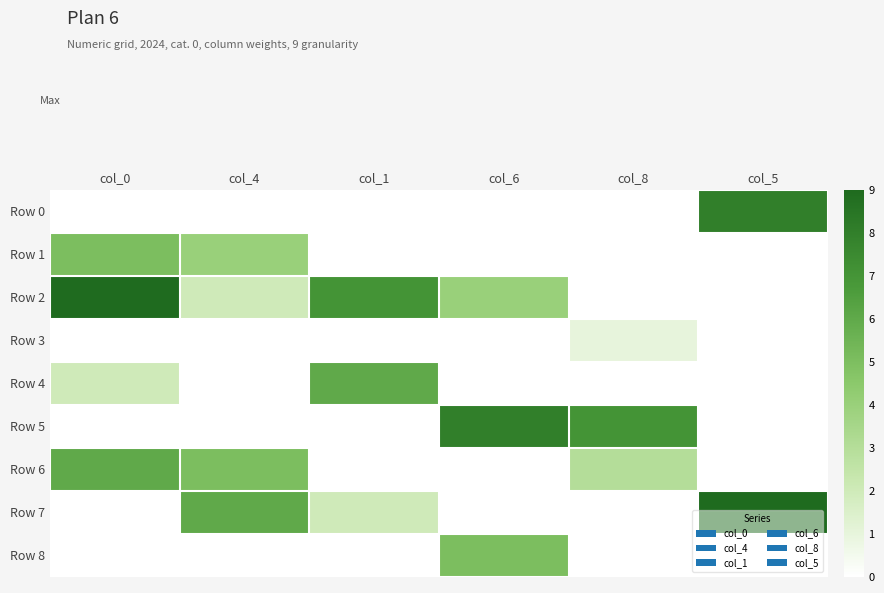

Reading left to right, list all the values displayed in this chart.

col_0: 0	5	9	0	2	0	6	0	0
col_4: 0	4	2	0	0	0	5	6	0
col_1: 0	0	7	0	6	0	0	2	0
col_6: 0	0	4	0	0	8	0	0	5
col_8: 0	0	0	1	0	7	3	0	0
col_5: 8	0	0	0	0	0	0	9	0